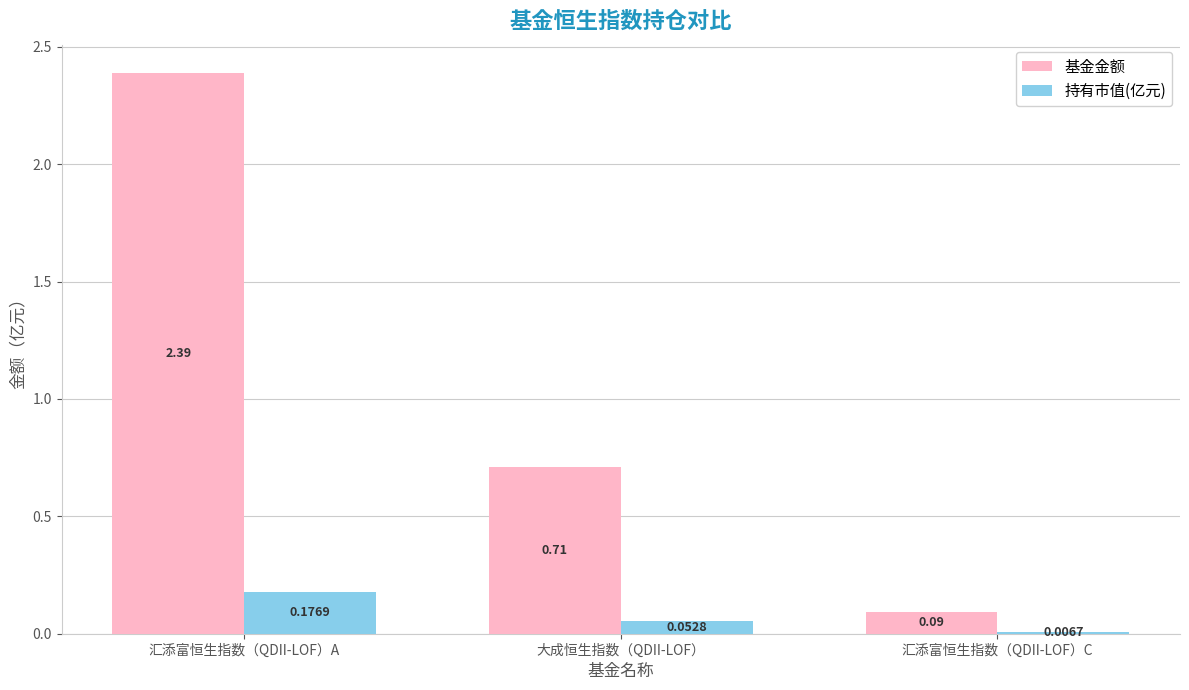

The value of 基金金额 at 汇添富恒生指数（QDII-LOF）C is 0.0. True or false?

False